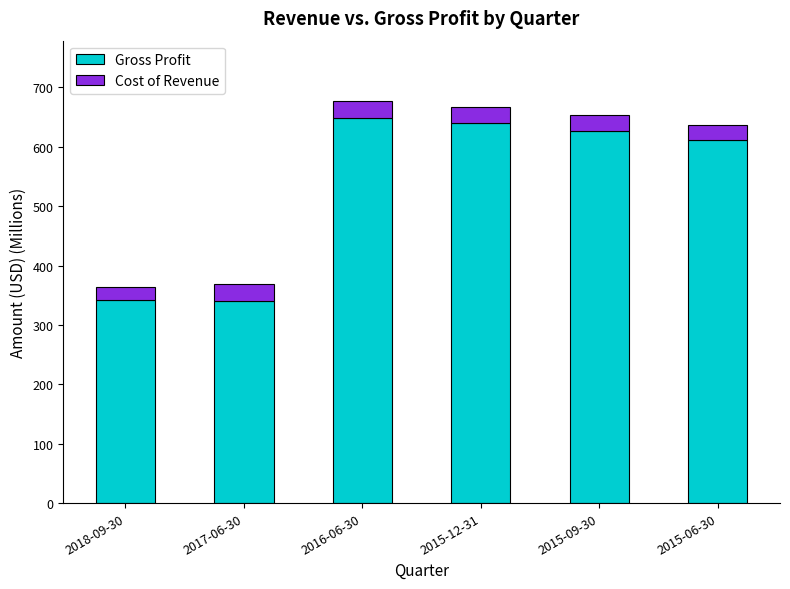

What is the total value across all series at 2015-06-30?

637.3